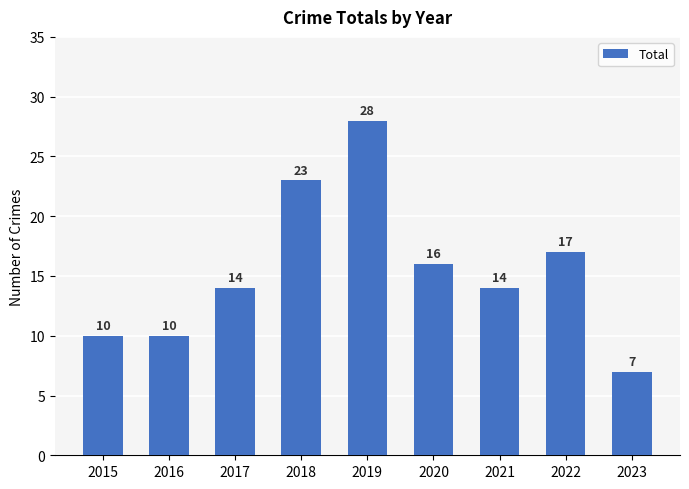

What is the difference between the values at 2018 and 2016?

13